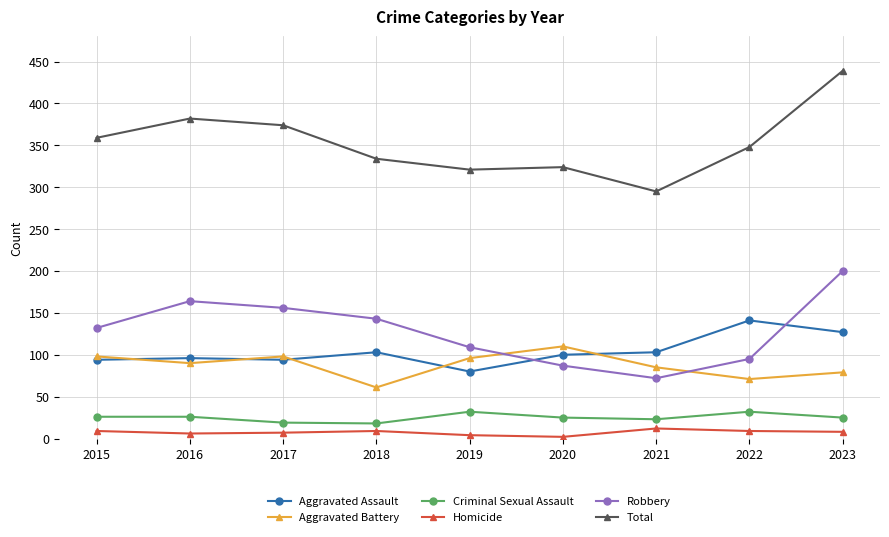

What is the approximate value of Total at 2018, to the nearest 10?

330